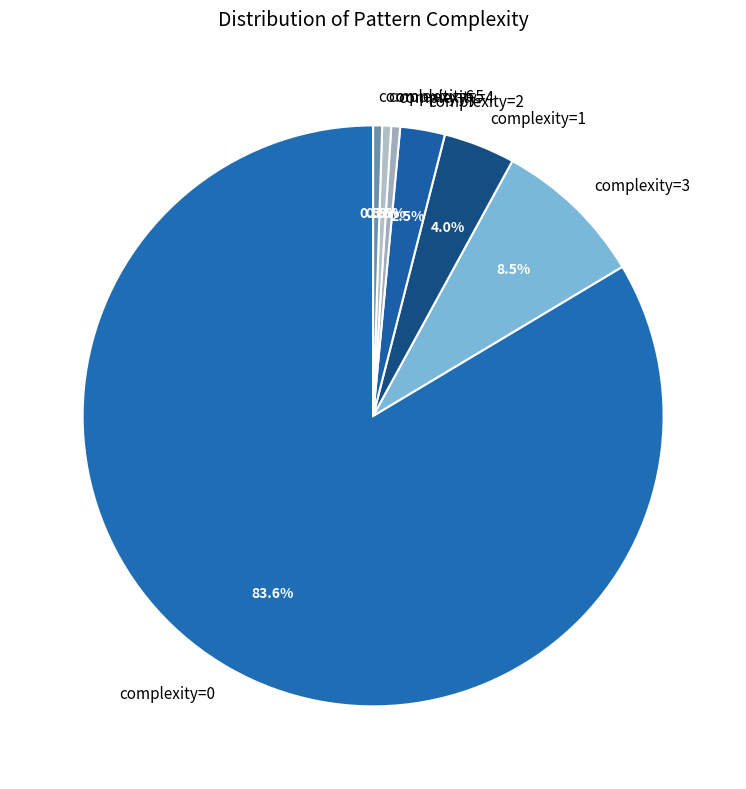

Does complexity=5 represent more than half of the total?

No